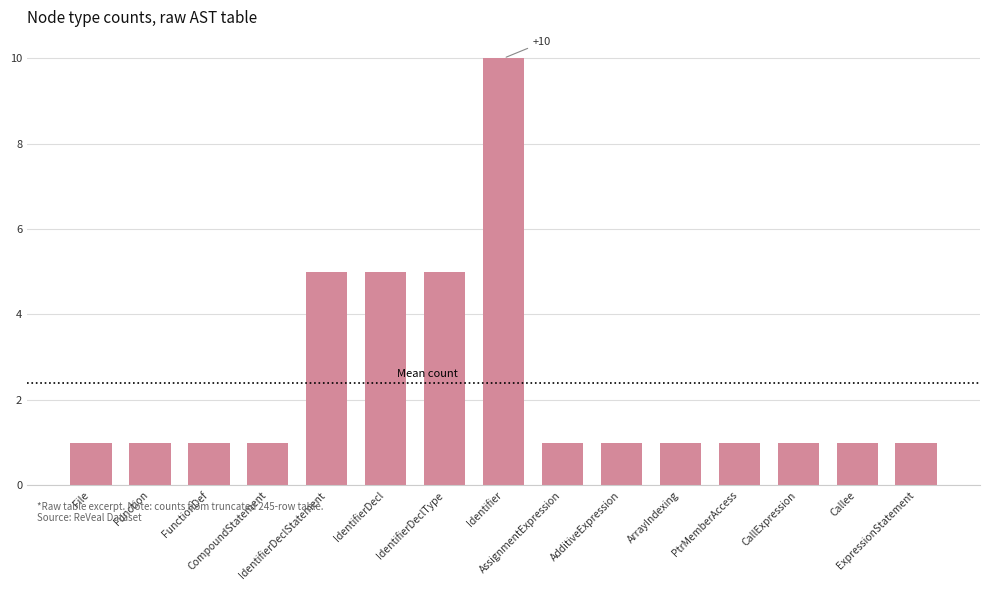

What is the difference between the maximum and minimum values?

9